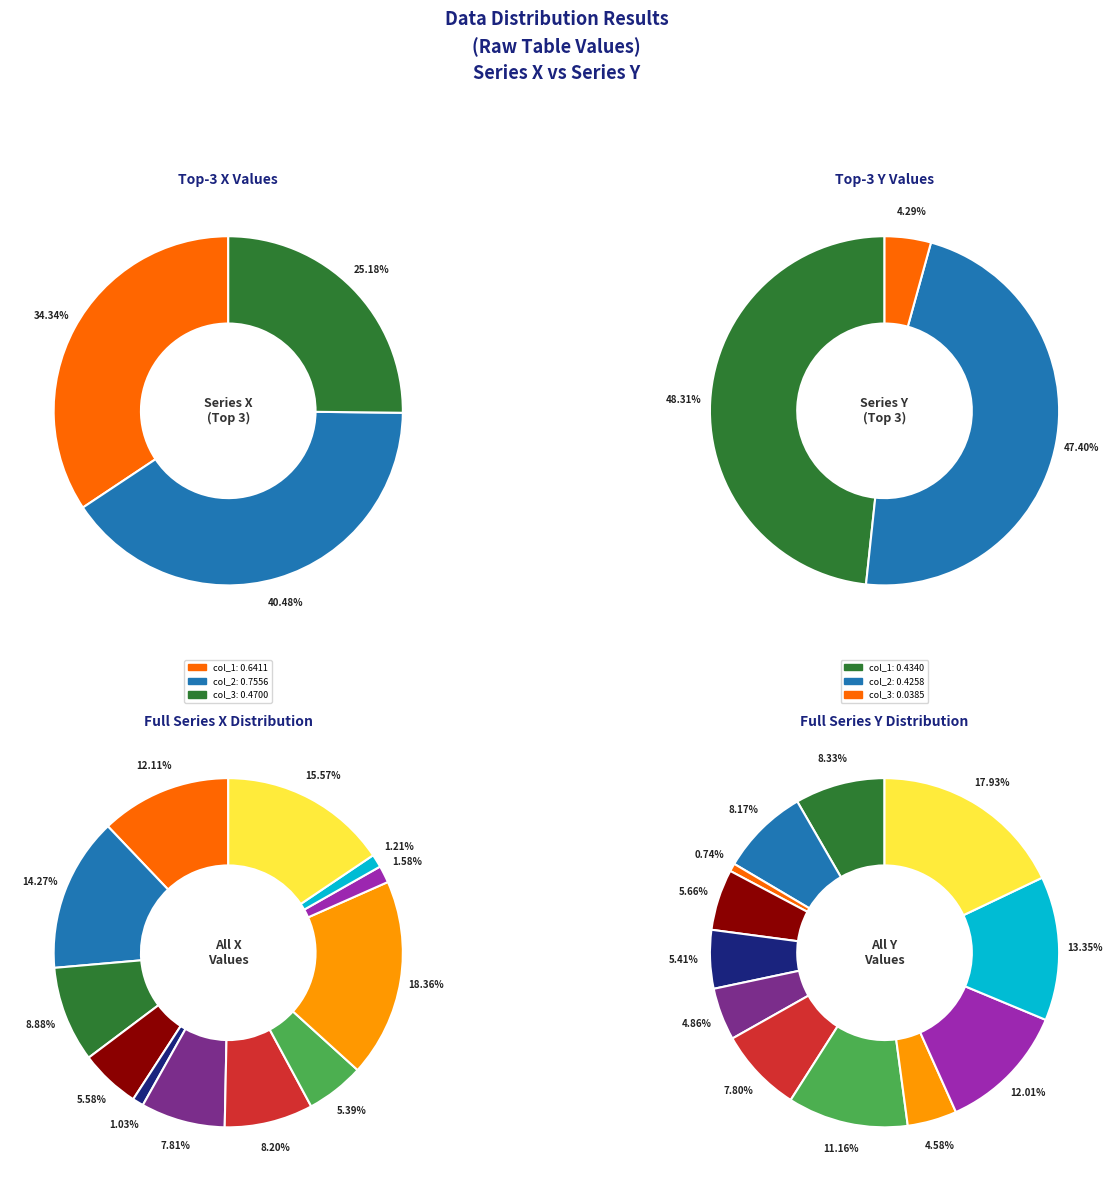

Which category has the biggest portion of the pie?

col_9